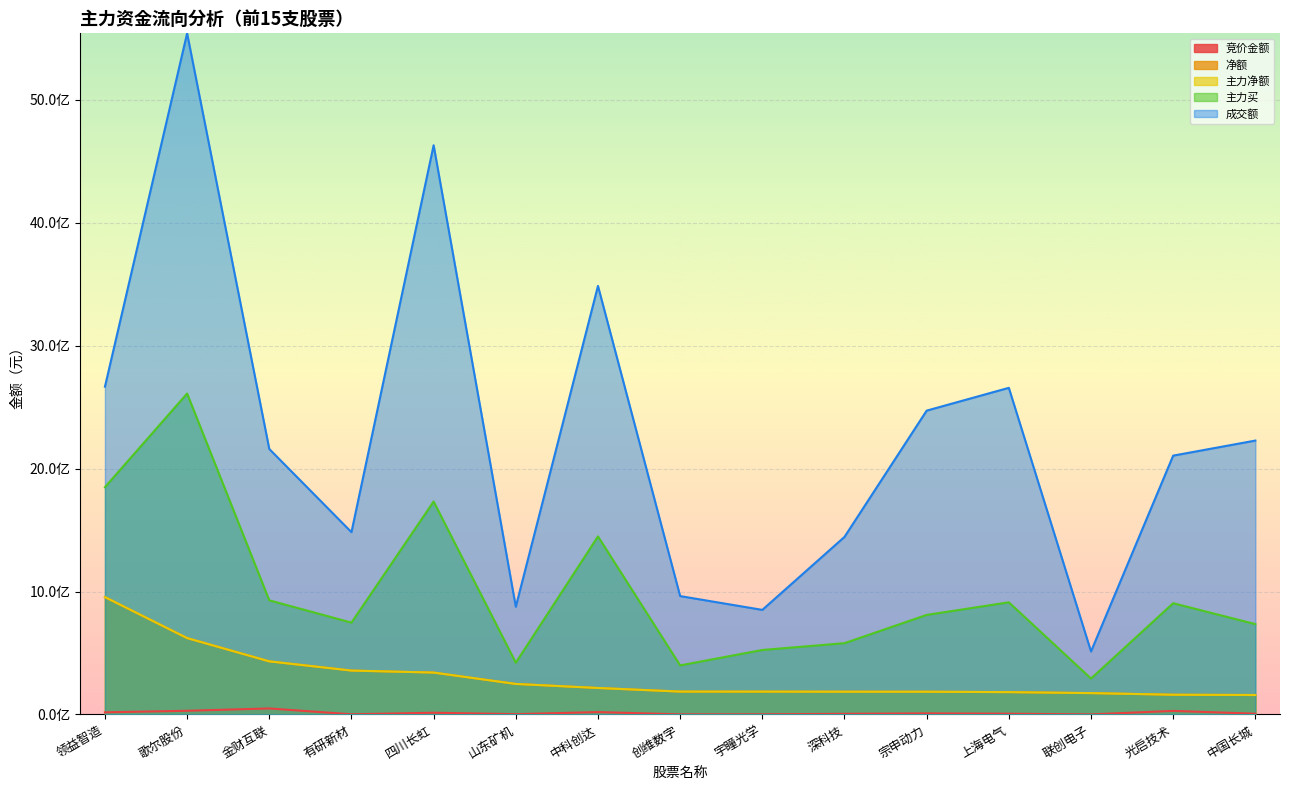

At how many categories does at least one series exceed 745264113?

14